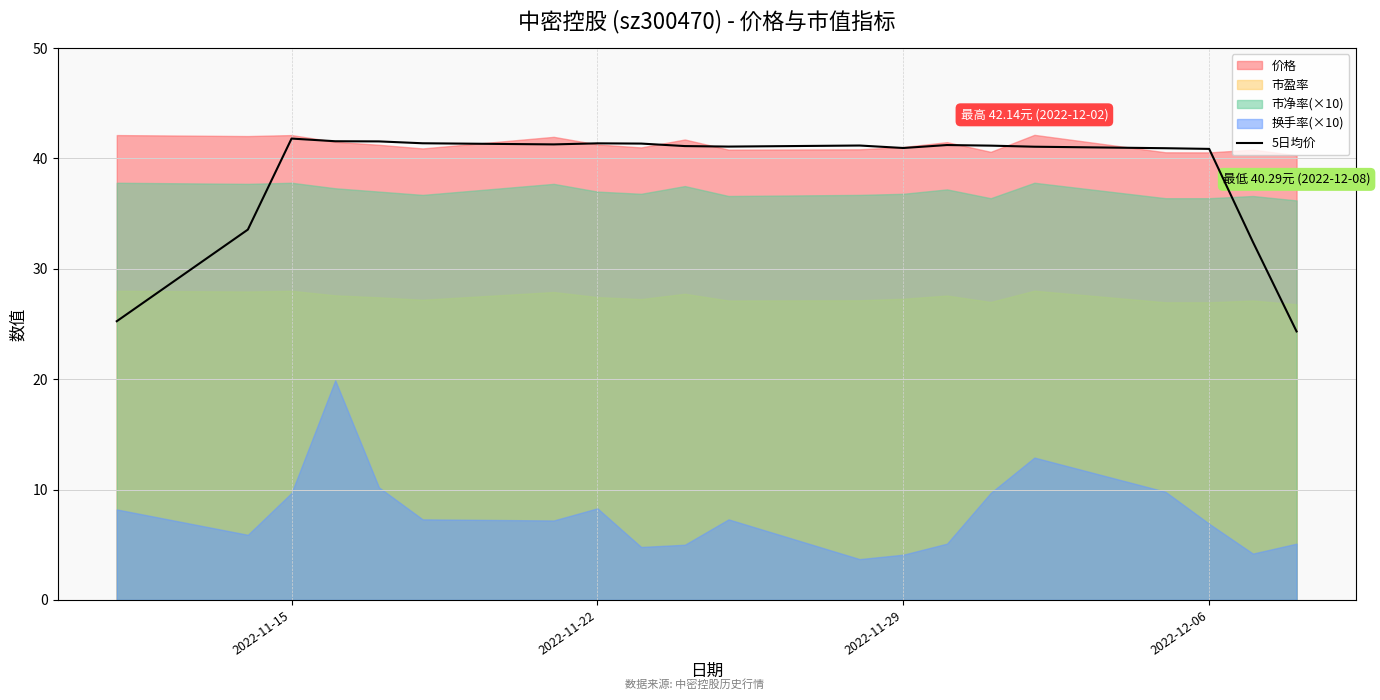

Reading left to right, extract all data points from this chart.

25.3	33.6	41.8	41.6	41.5	41.4	41.3	41.4	41.4	41.1	41.1	41.2	41.0	41.2	41.2	41.1	40.9	40.9	32.4	24.3